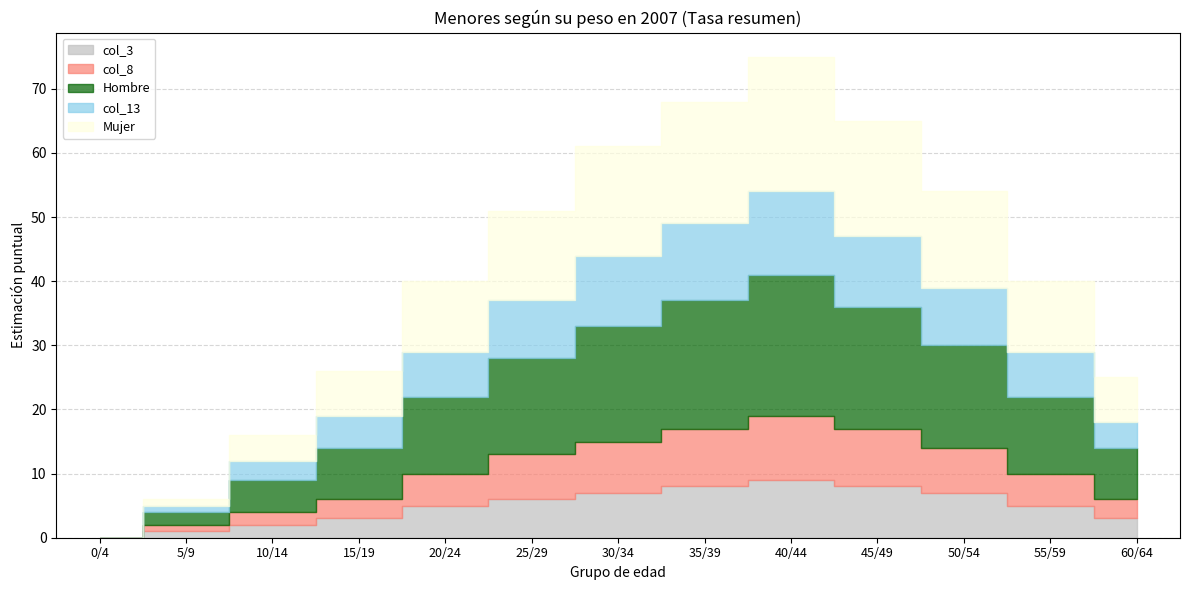

Reading left to right, list all the values displayed in this chart.

Hombre: 0	2	5	8	12	15	18	20	22	19	16	12	8
Mujer: 0	1	4	7	11	14	17	19	21	18	15	11	7
Total: 0	3	9	15	23	29	35	39	43	37	31	23	15
col_3: 0	1	2	3	5	6	7	8	9	8	7	5	3
col_8: 0	1	2	3	5	7	8	9	10	9	7	5	3
col_13: 0	1	3	5	7	9	11	12	13	11	9	7	4